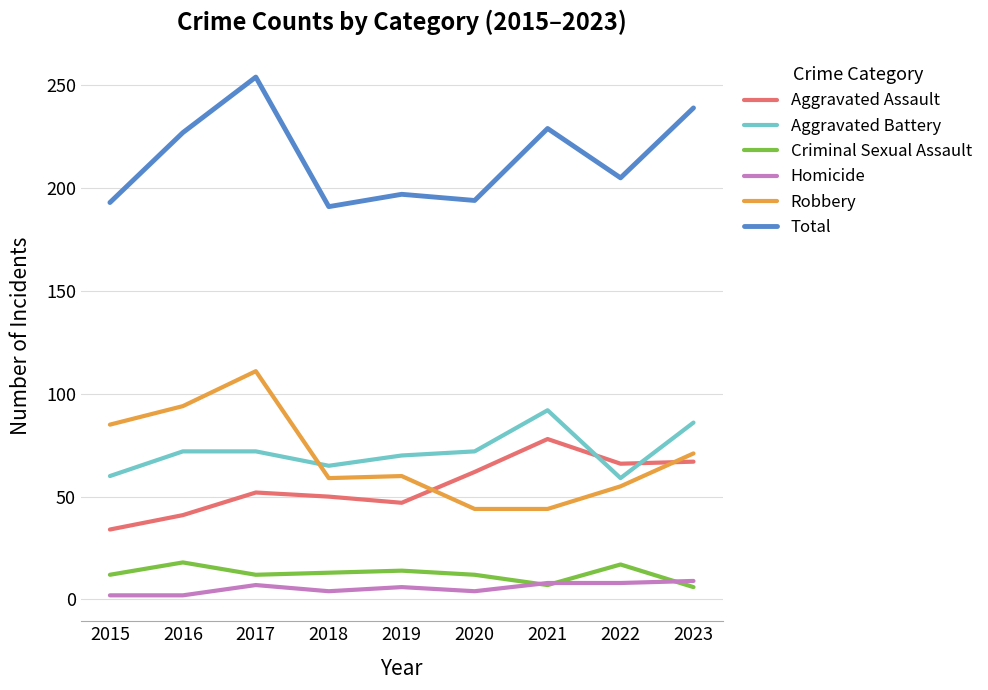

True or false: Aggravated Assault has more than 2 points higher than both neighbors.

False